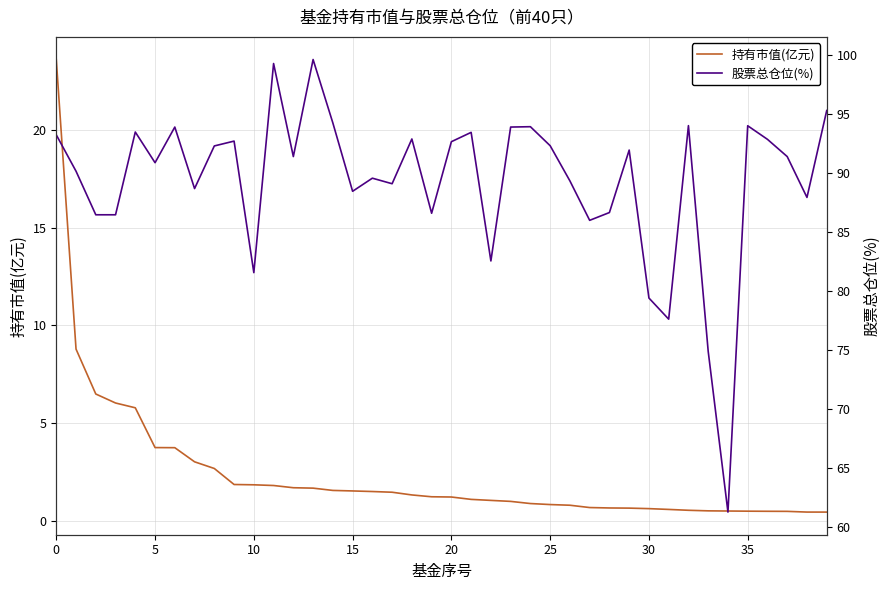

What value does the 持有市值(亿元) series have at 35?

0.5